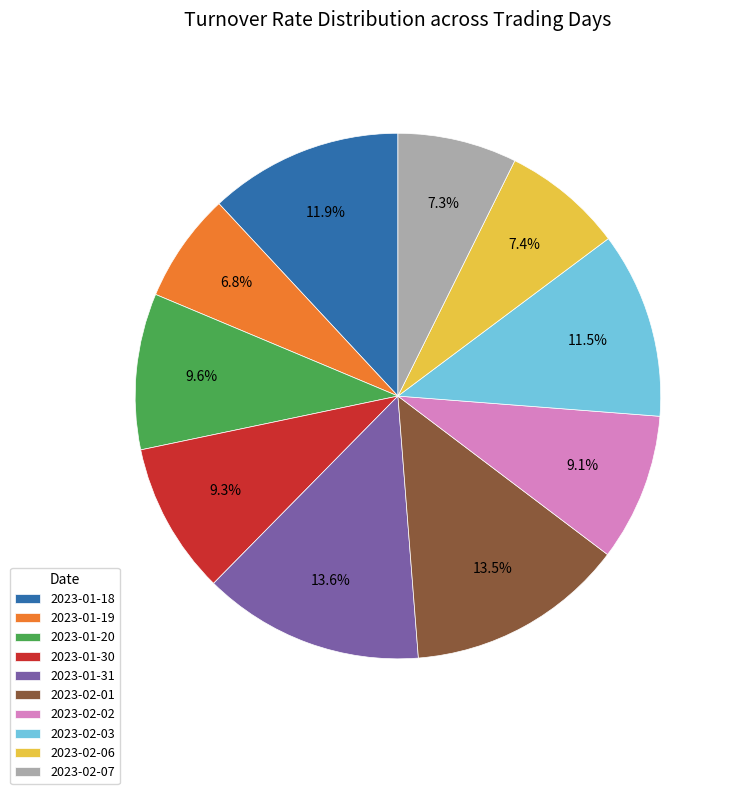

To the nearest percent, what is the combined percentage of 2023-01-18 and 2023-02-03?

23%